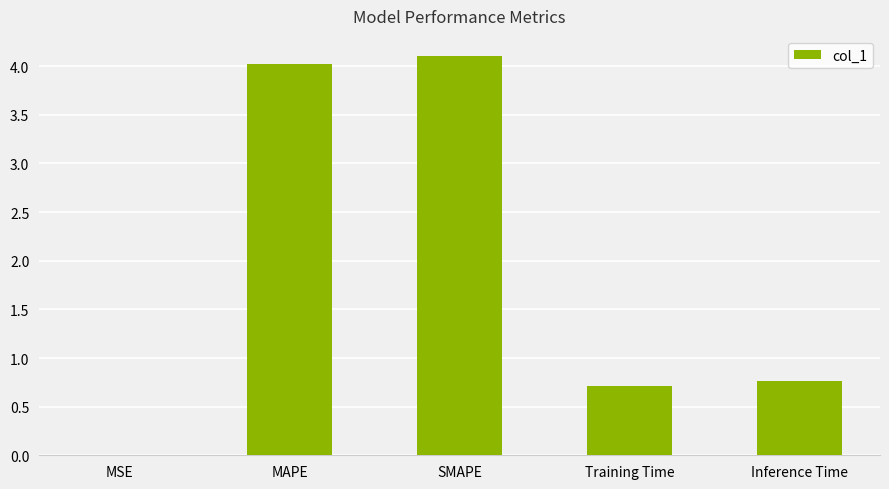

Between MAPE and SMAPE, which is larger?

SMAPE